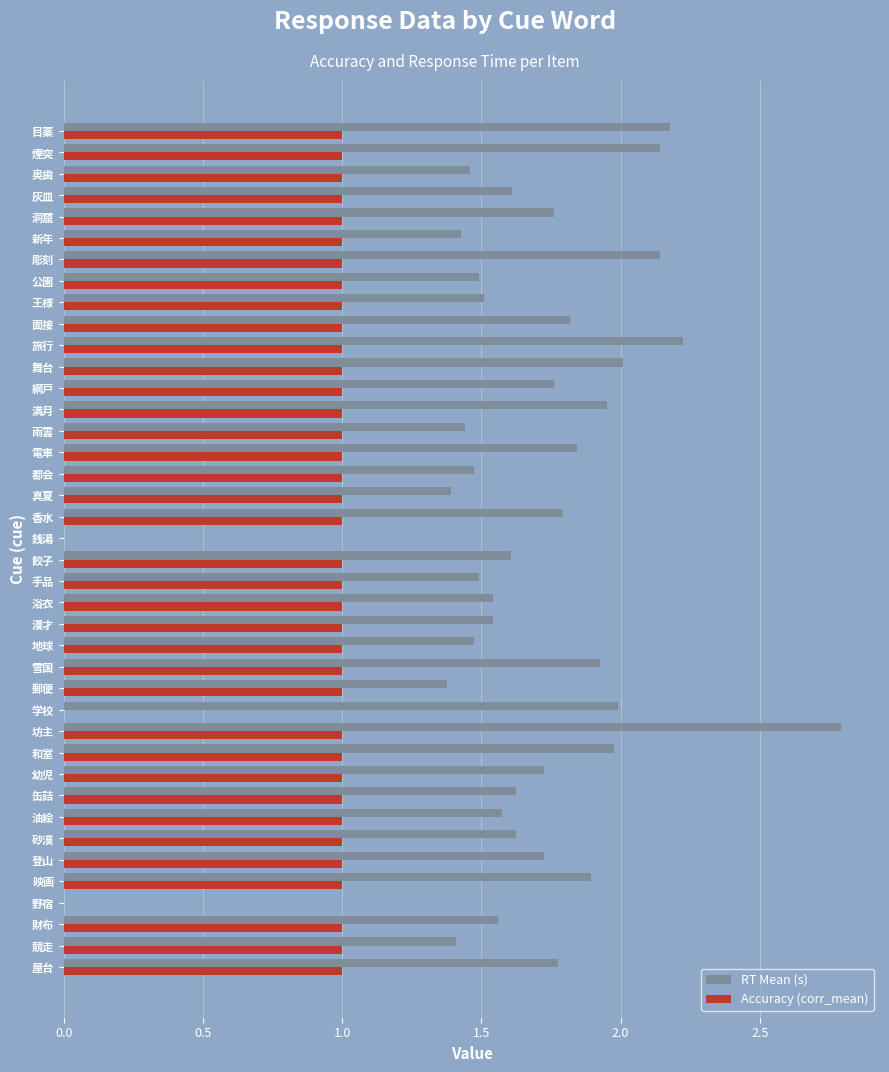

Between 漫才 and 香水, which series saw the biggest shift?

RT Mean (s)